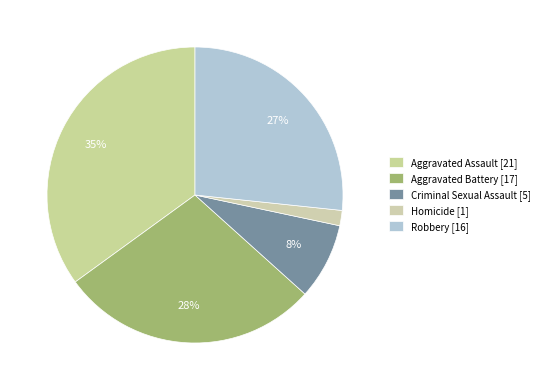

Which category has the biggest portion of the pie?

Aggravated Assault